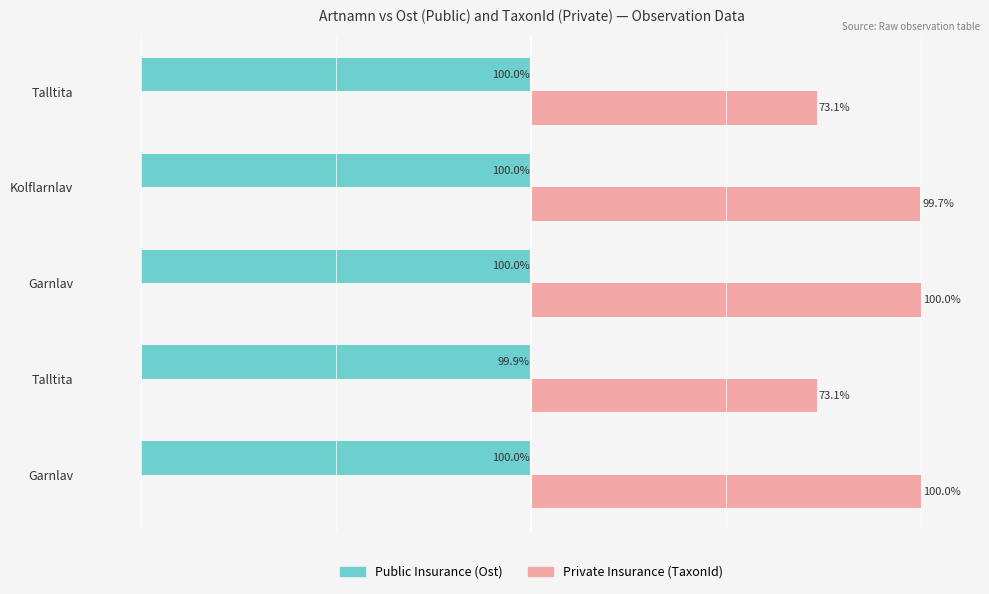

What is the maximum value shown in the chart?

100.0